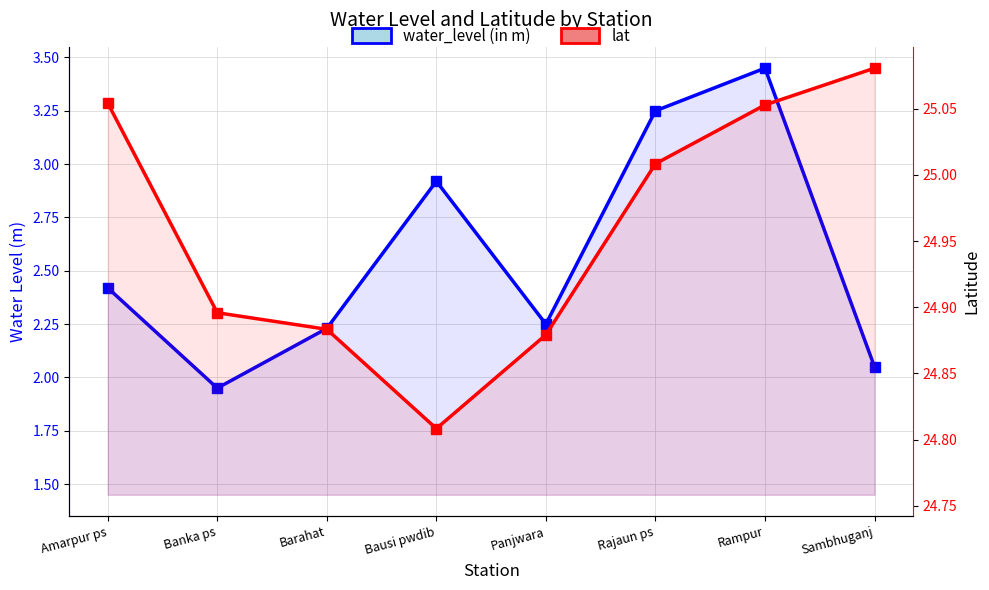

How many distinct data groups are displayed?

2